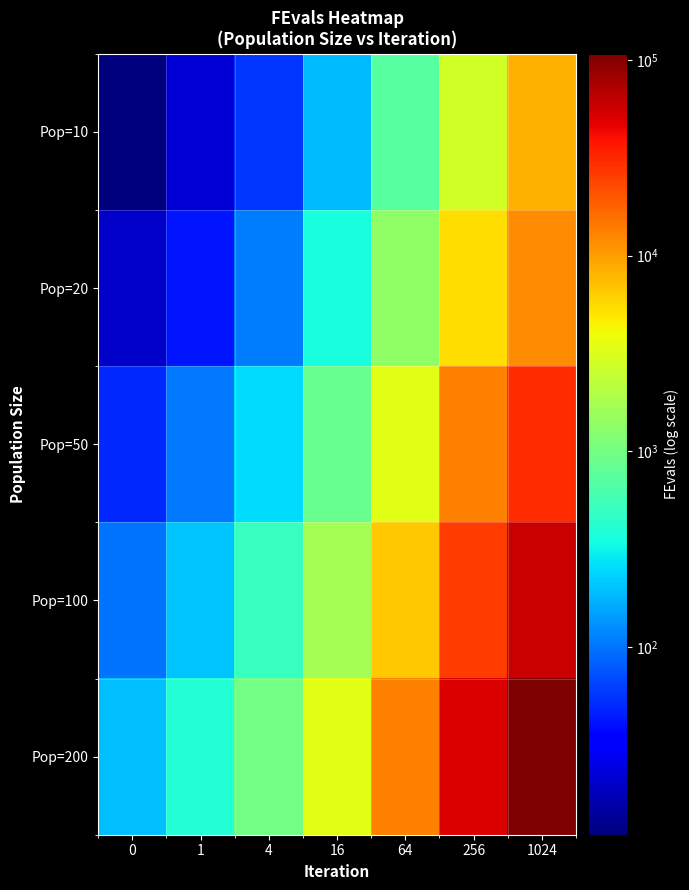

Reading left to right, list all the values displayed in this chart.

Pop=10: 0=10	1=22	4=56	16=189	64=722	256=2839	1024=8207
Pop=20: 0=20	1=42	4=106	16=364	64=1375	256=5408	1024=12023
Pop=50: 0=50	1=102	4=256	16=872	64=3323	256=13117	1024=29896
Pop=100: 0=100	1=202	4=505	16=1718	64=6569	256=25964	1024=58789
Pop=200: 0=200	1=402	4=1006	16=3419	64=13071	256=51663	1024=107340